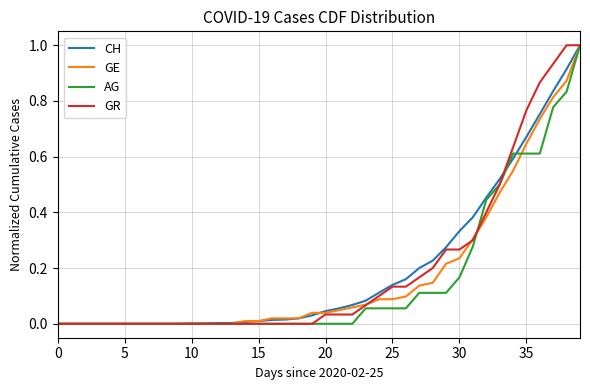

What is the maximum value for CH?

1.0